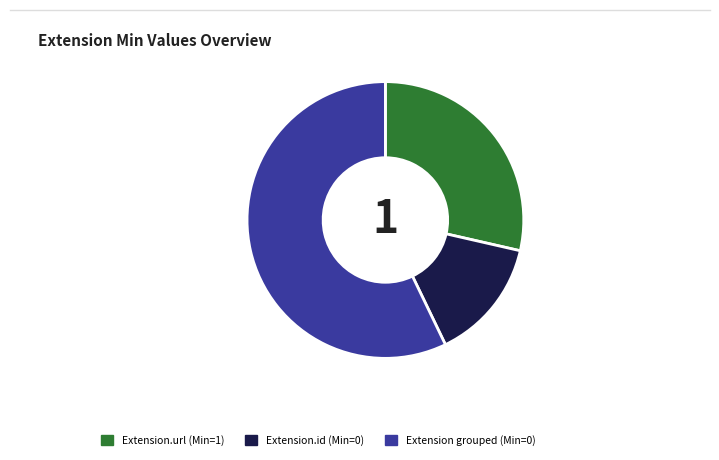

Does any single category account for the majority?

Yes